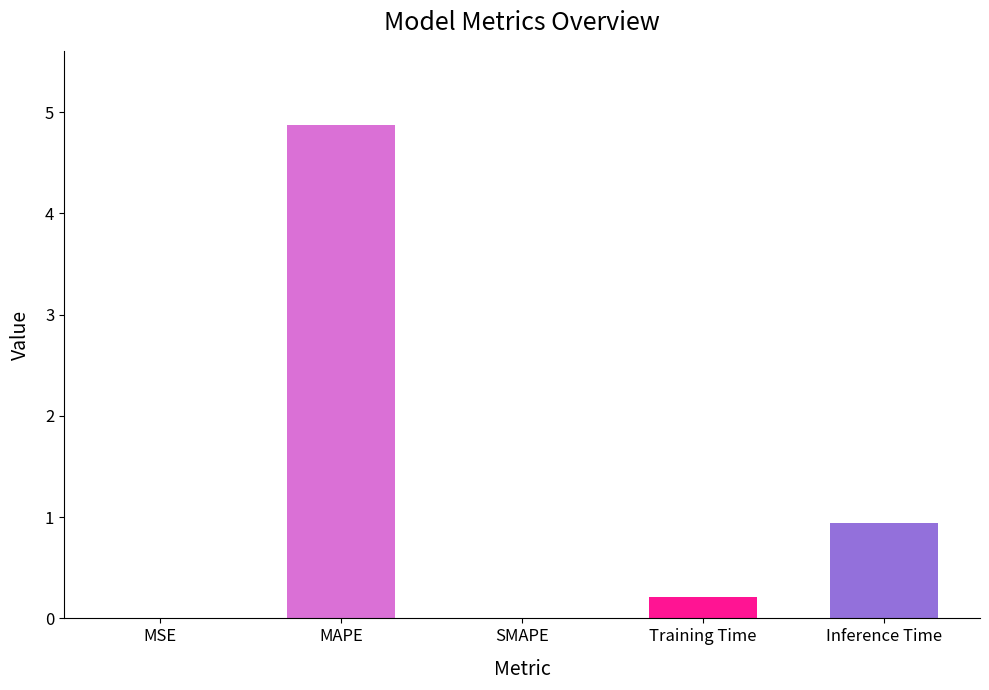

What is the sum of all values?

6.0